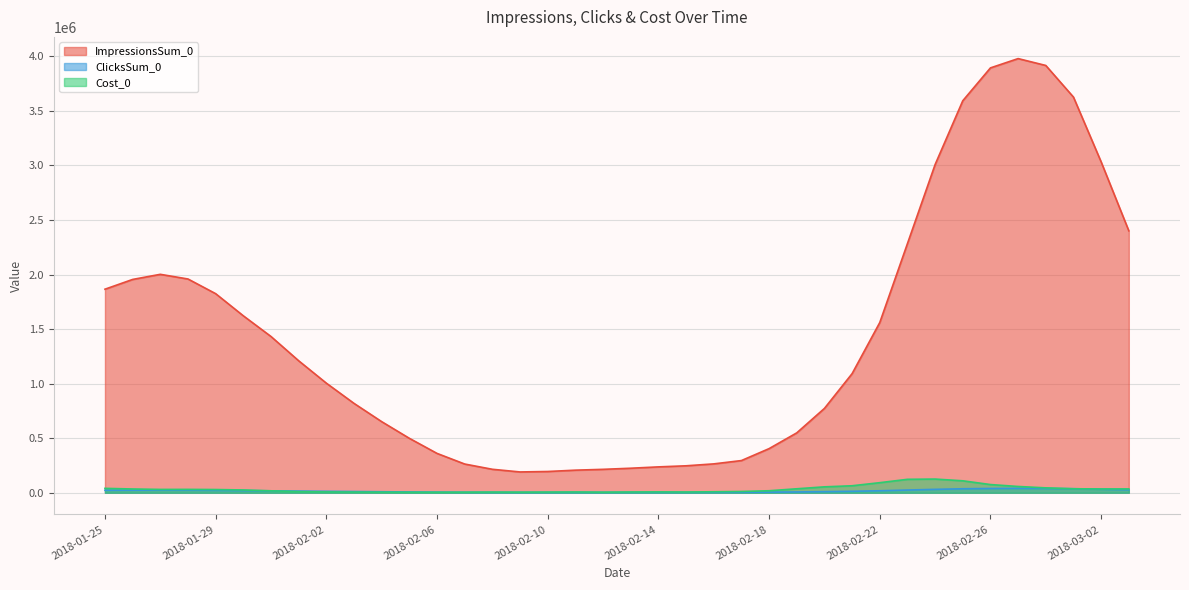

What is the sum of all ImpressionsSum_0 values?

53876078